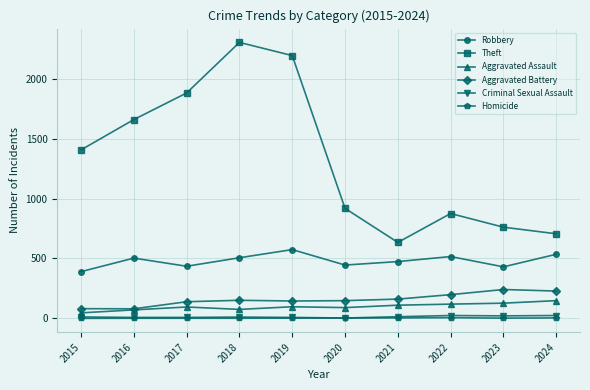

Which series has the largest range (max minus min)?

Theft